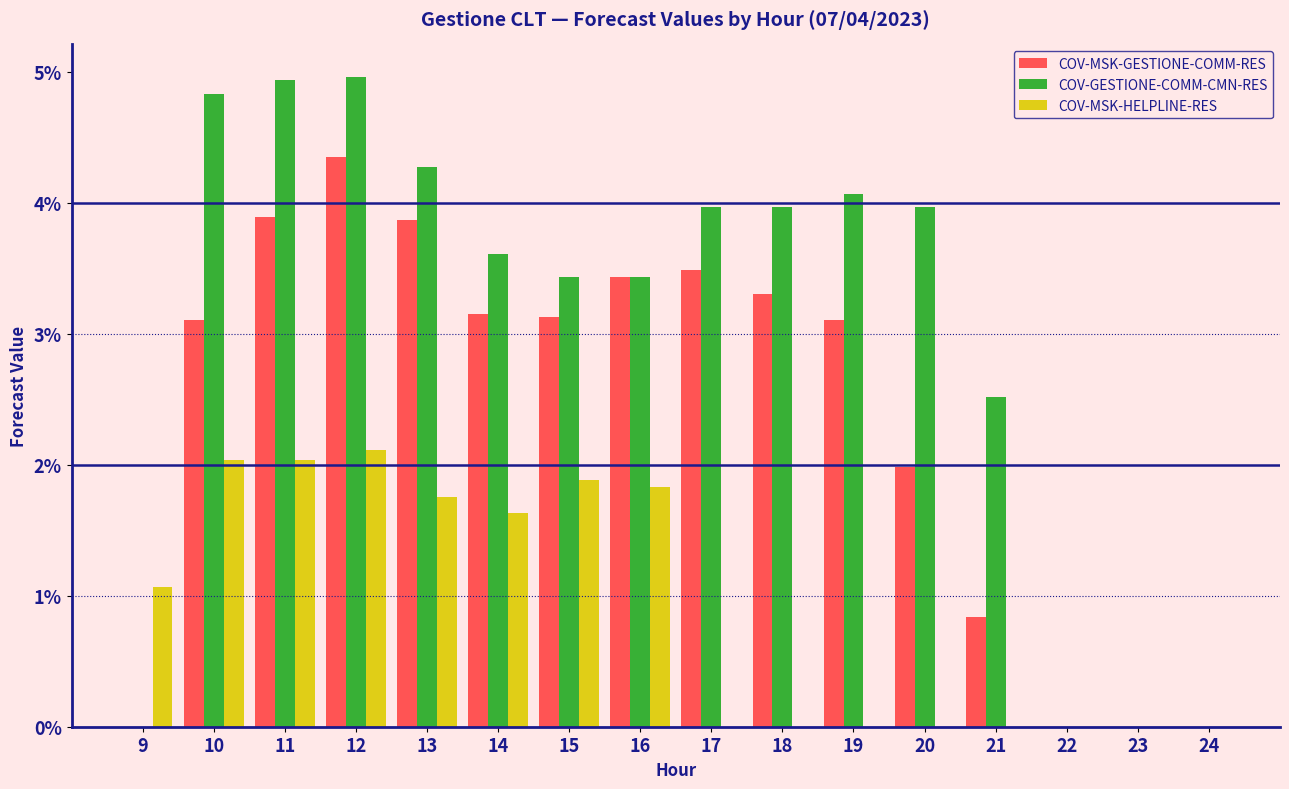

What is the greatest value displayed?

5.0